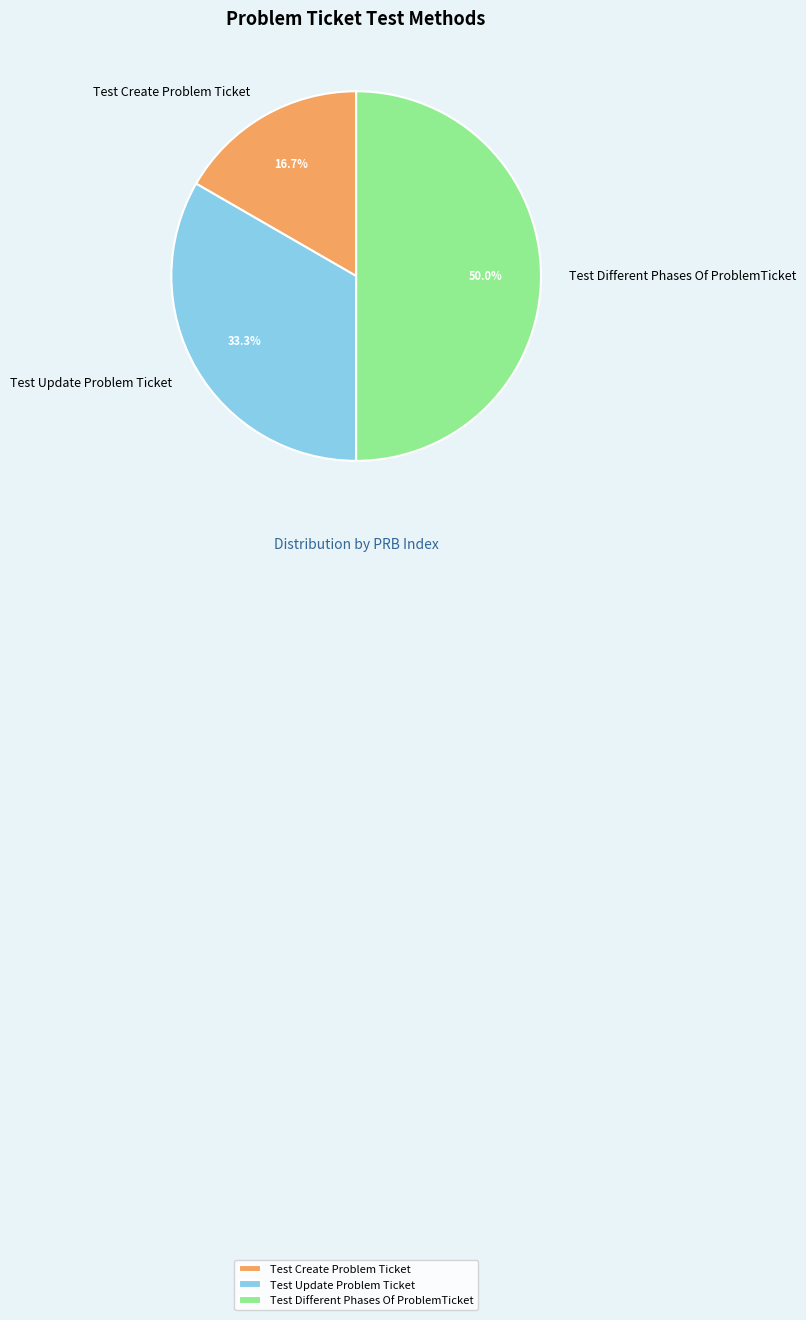

What is the total percentage of Test Different Phases Of ProblemTicket and Test Update Problem Ticket?

83.3%